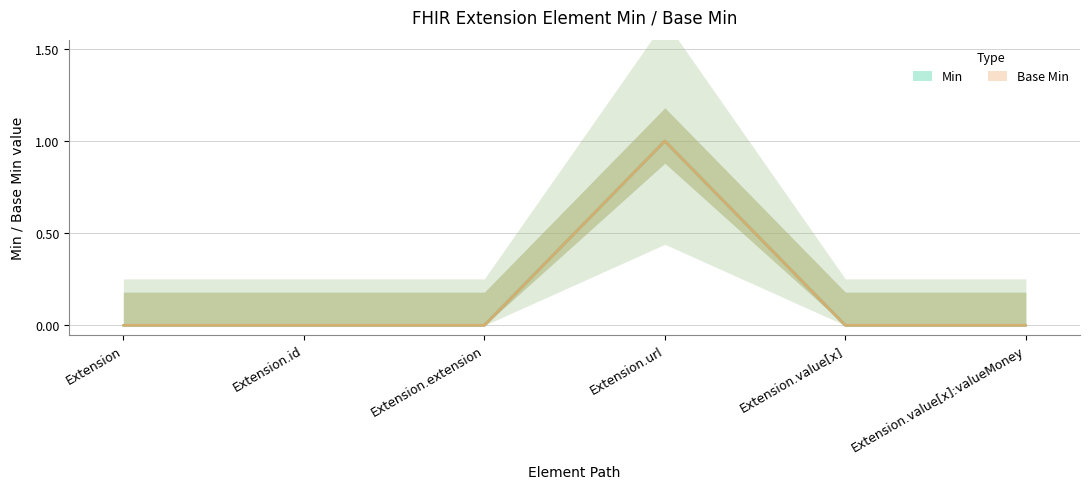

The value of Base Min at Extension.value[x]:valueMoney is 0. True or false?

True